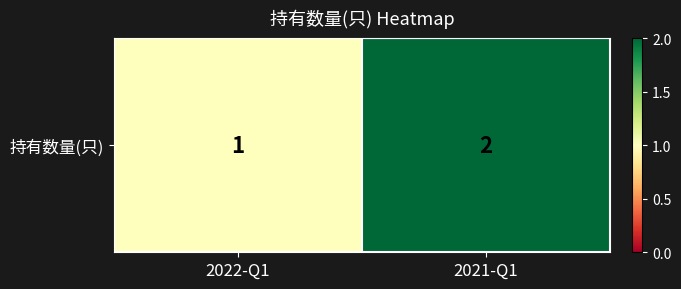

True or false: the data shows 1 at 2022-Q1.

False